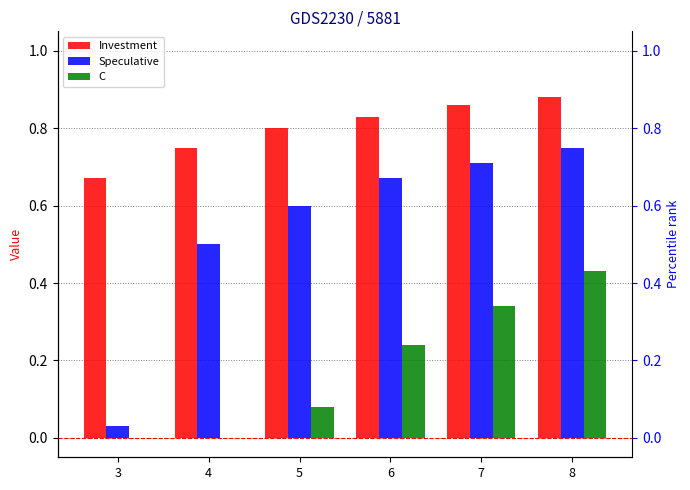

Is it true that C equals 0.1 at 5?

True